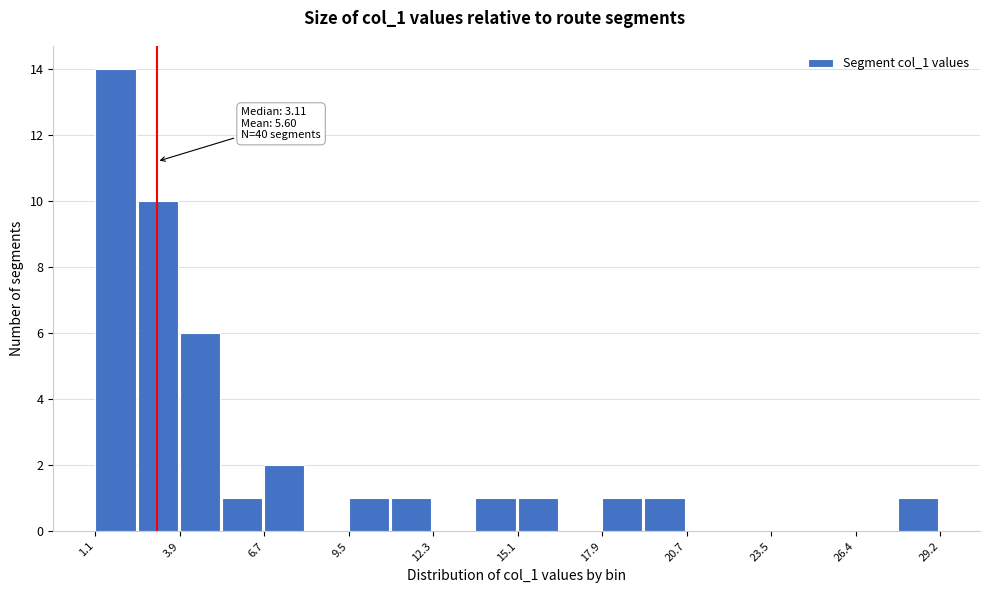

Read against the x-axis, roughly where is the centre of the tallest bar?

1.5